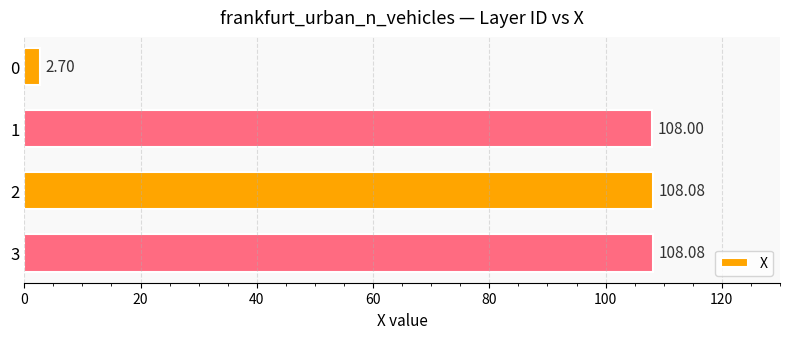

What is the difference between the maximum and minimum values?

105.4